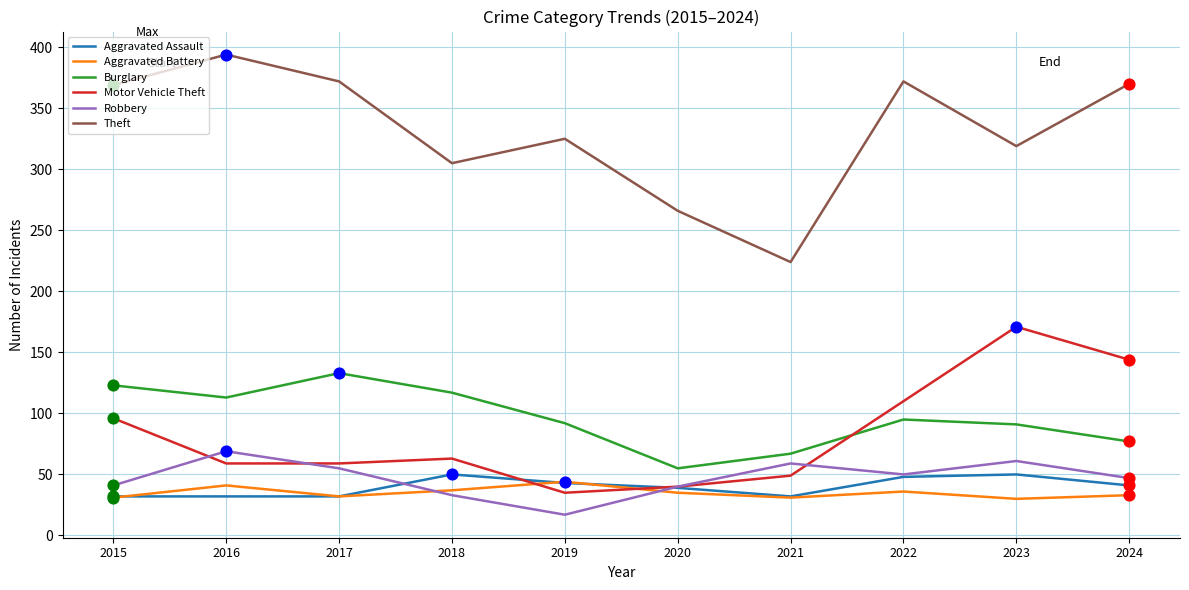

Which series has the largest range (max minus min)?

Theft